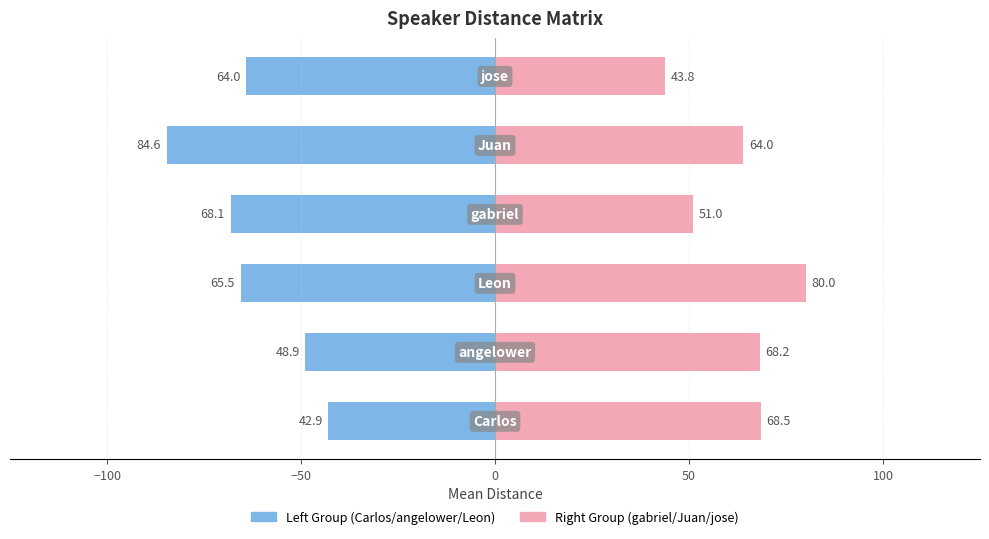

What is the maximum value for Left Group (Carlos/angelower/Leon)?

-42.9